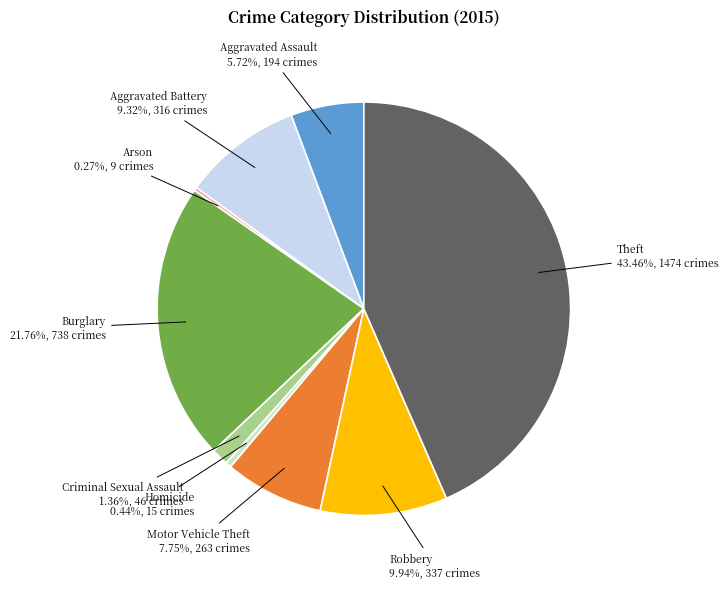

Combined, do Robbery and Theft account for over 50%?

Yes